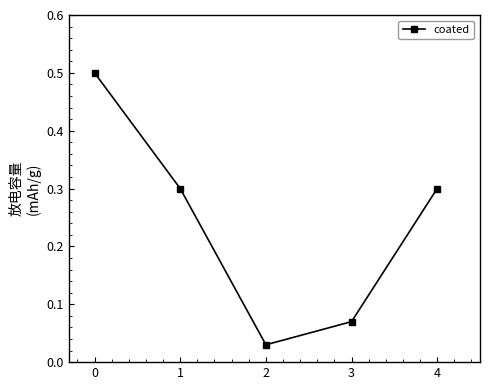

How many categories are shown in the chart?

5